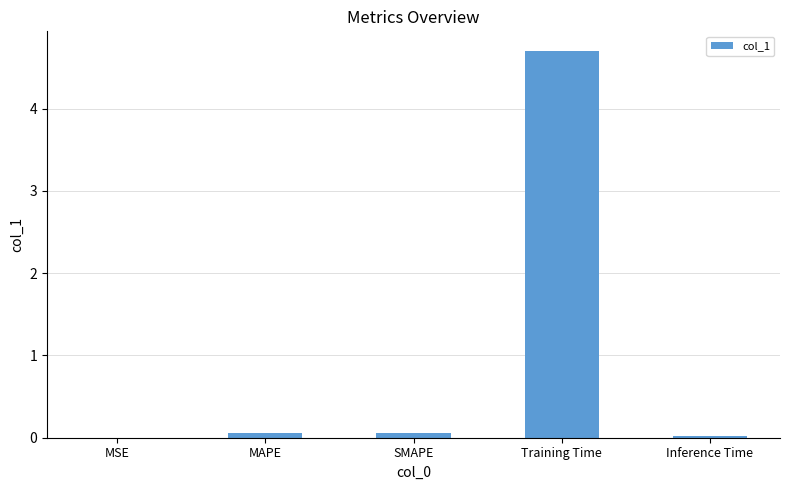

What is the sum of all values?

4.8